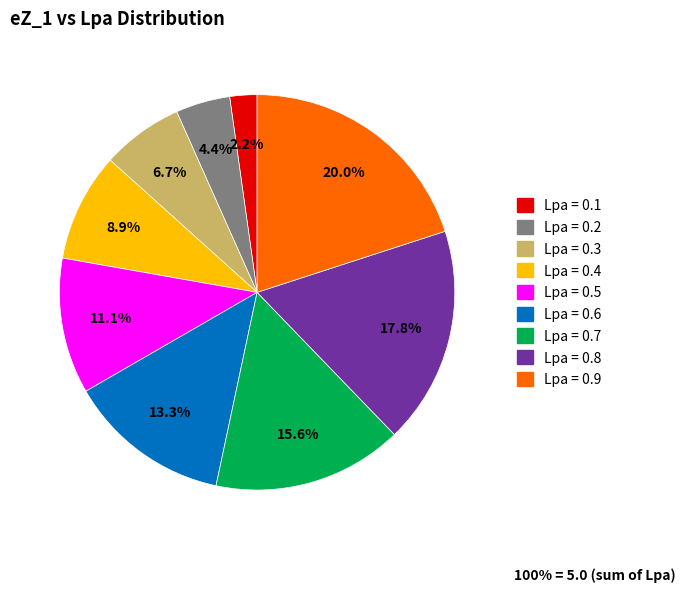

Combined, what portion of the pie is Lpa = 0.5 and Lpa = 0.8?

28.9%